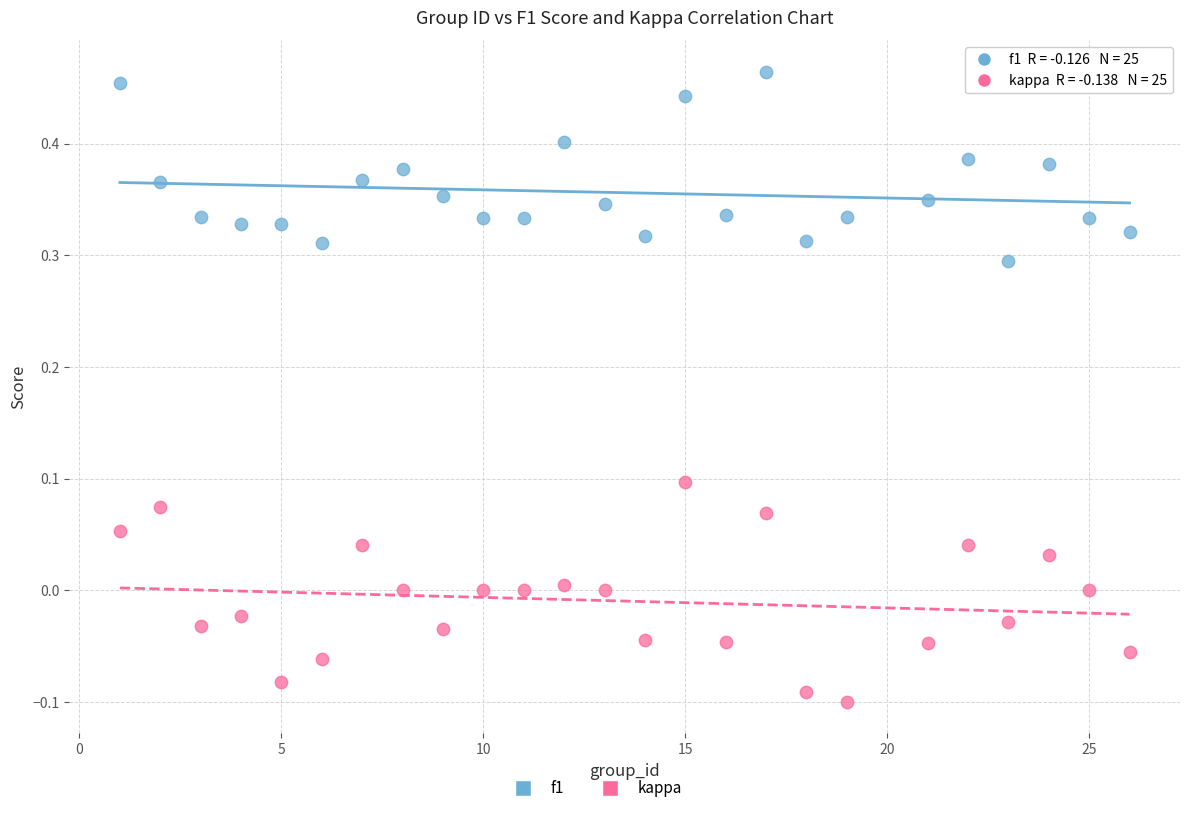

Which series contains the highest Y value?

f1